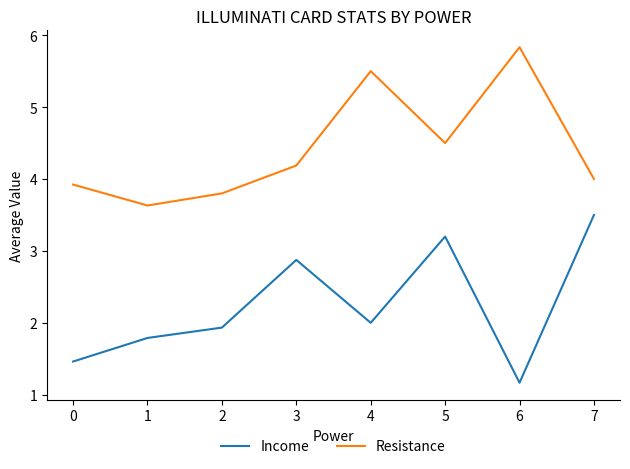

True or false: Resistance and Income cross at least once.

False